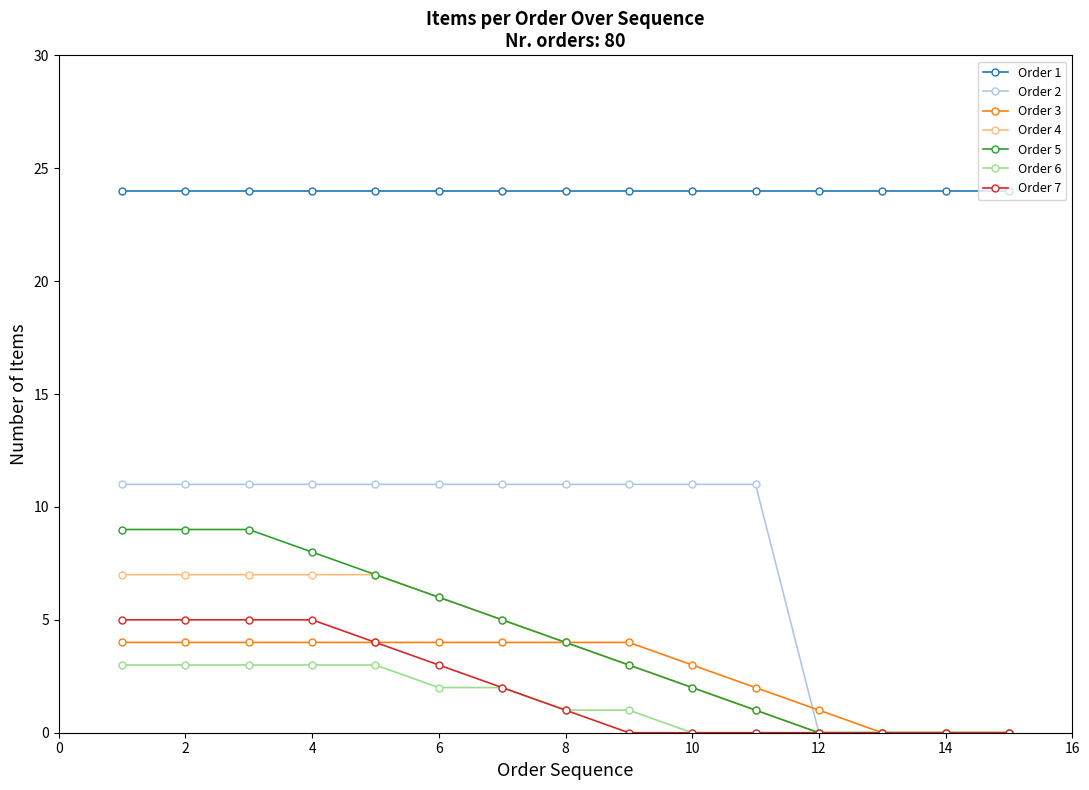

True or false: Order 7 and Order 1 cross at least once.

False